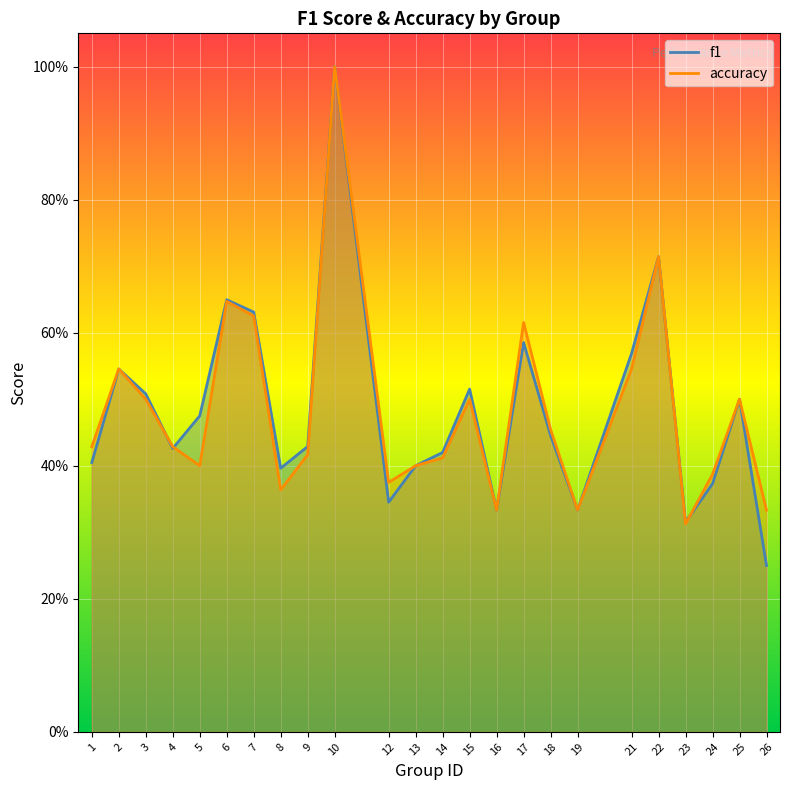

What are all the series names shown in the legend?

f1, accuracy